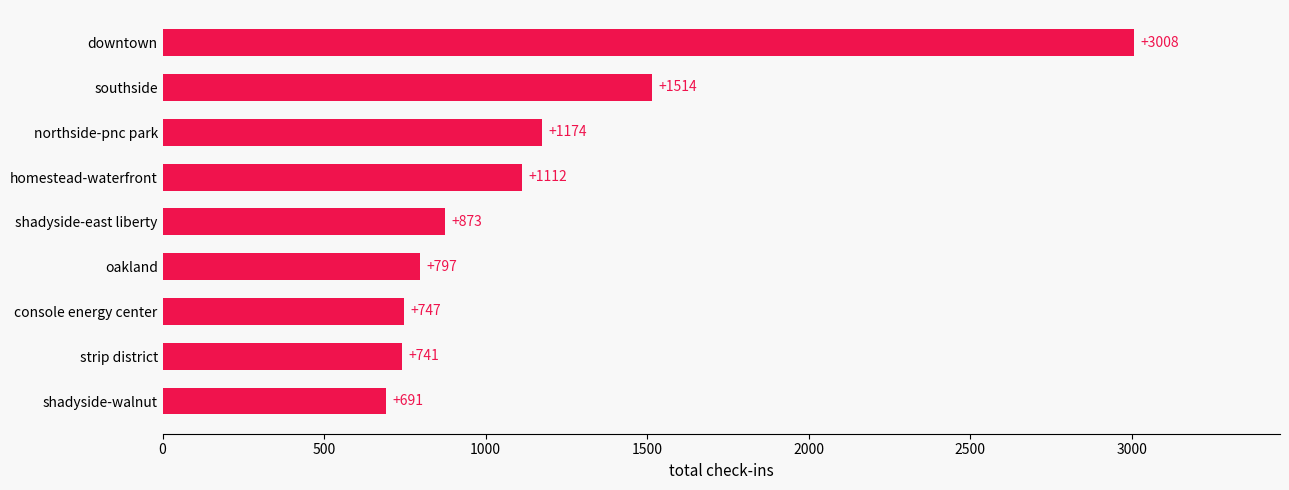

How many data points are less than 873?

4